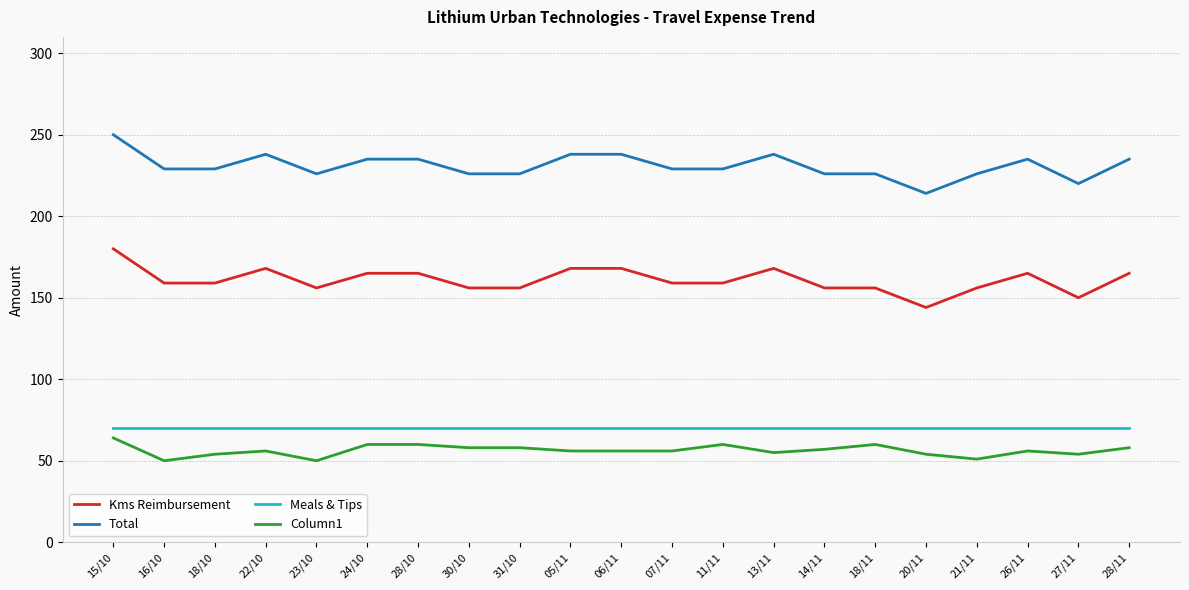

True or false: Kms Reimbursement and Total cross at least once.

False